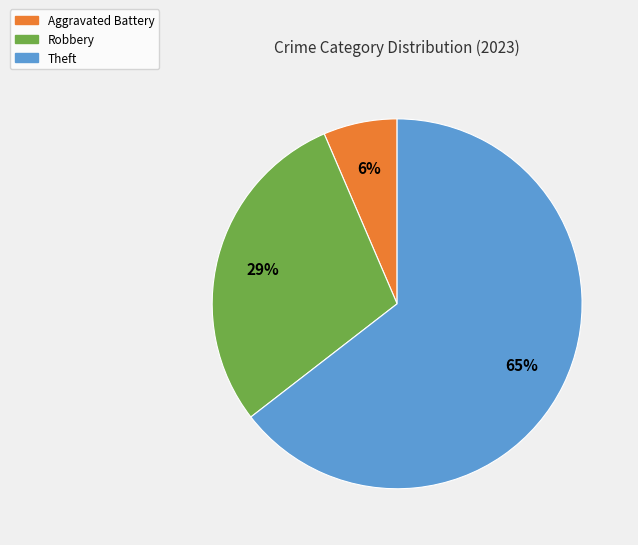

Combined, do Theft and Aggravated Battery account for over 50%?

Yes